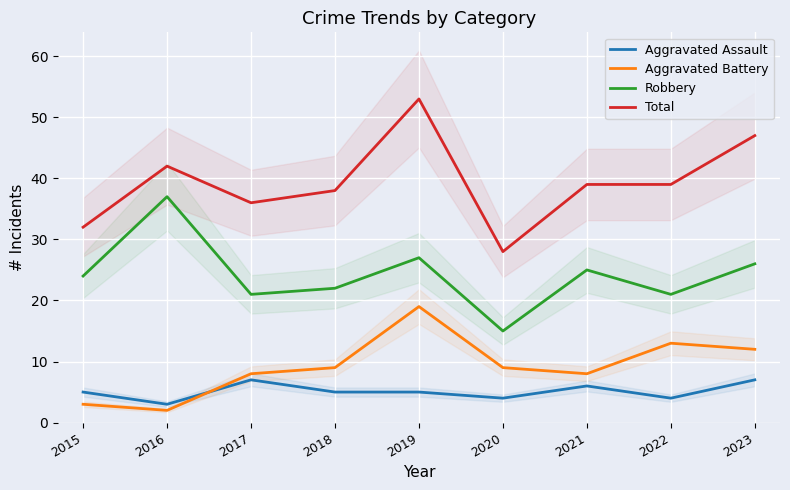

How many data points does each series have?

9